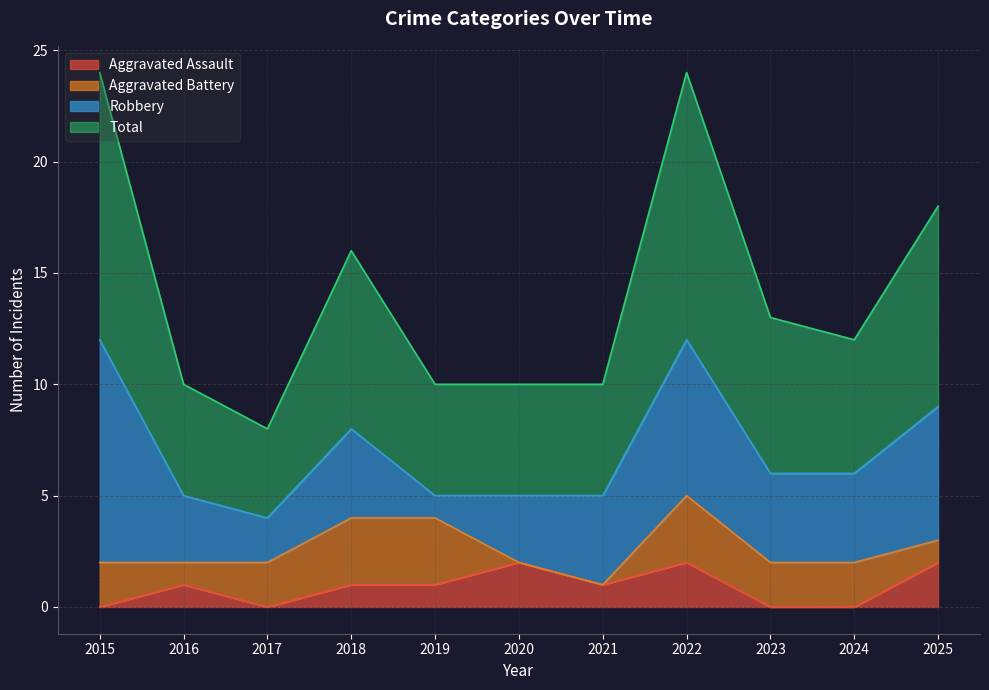

How many data points does each series have?

11